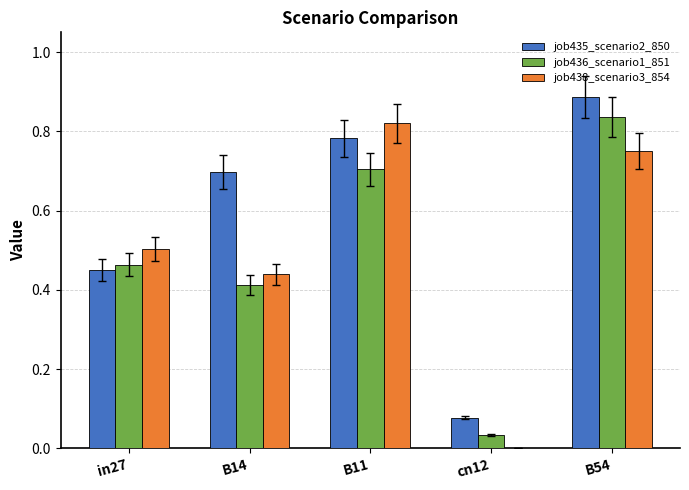

Which series has the largest total across all categories?

job435_scenario2_850